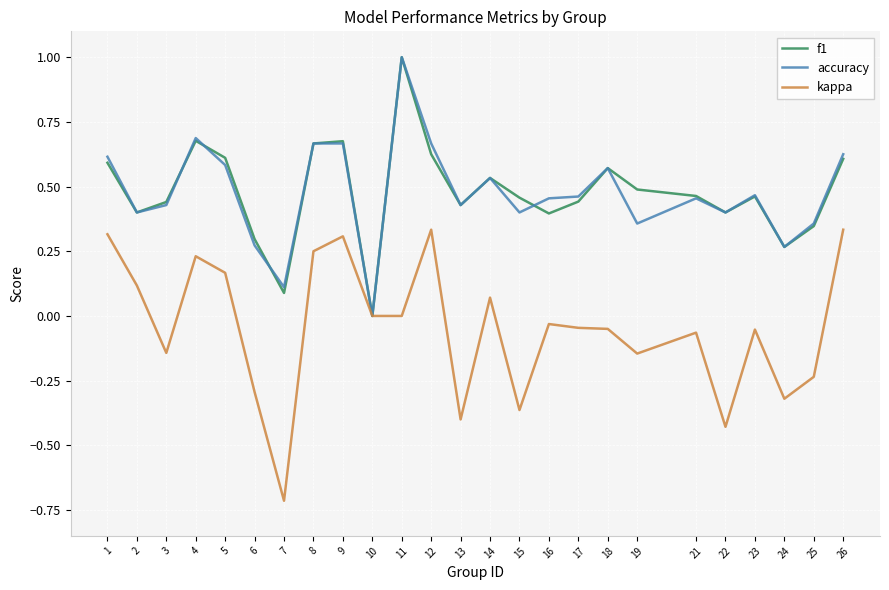

Which category has the lowest value across all series?

7